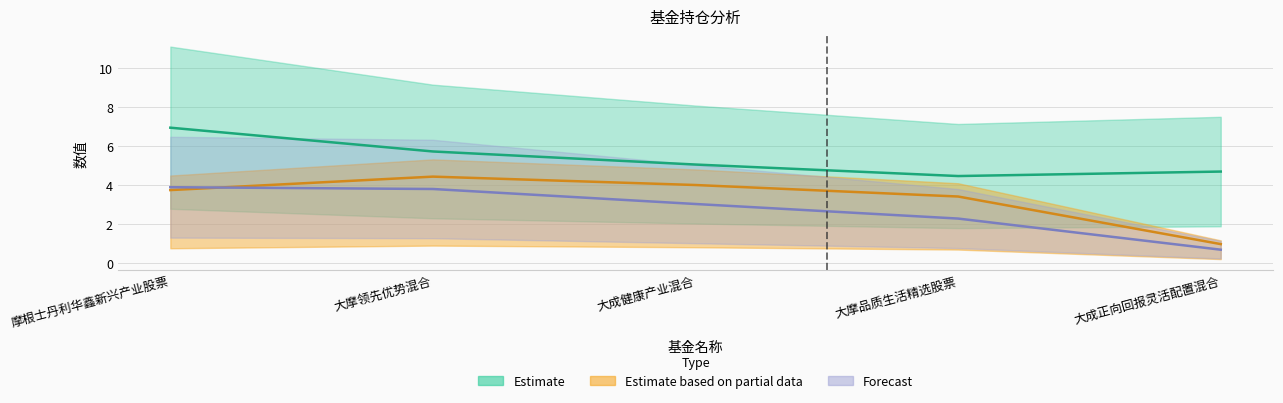

What is the difference between the 仓位占比 values at 大摩领先优势混合 and 大成正向回报灵活配置混合?

1.0